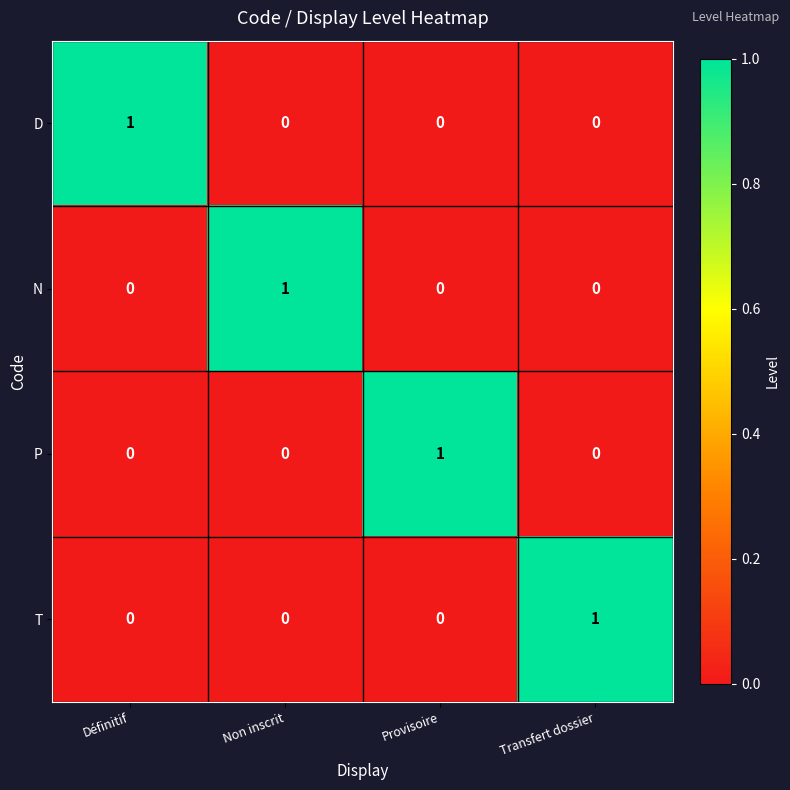

At which label does N reach its peak?

Non inscrit